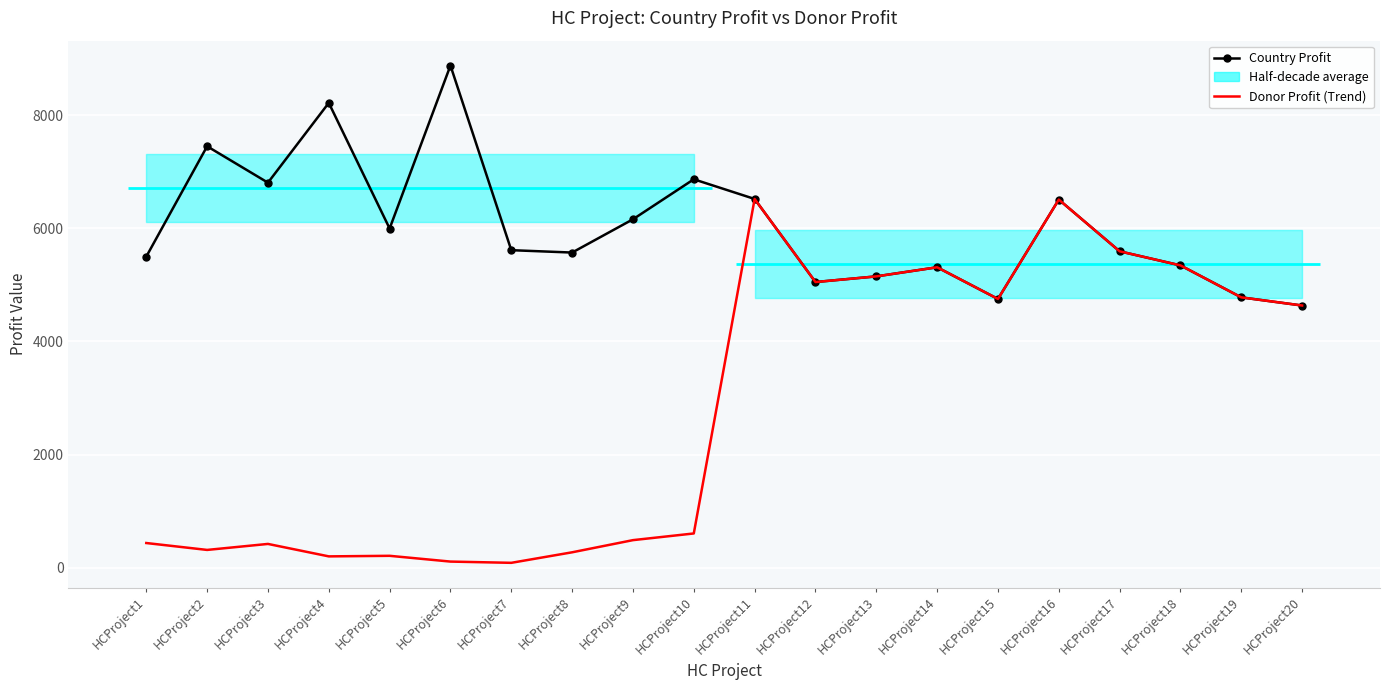

How many lines are shown in the chart?

2